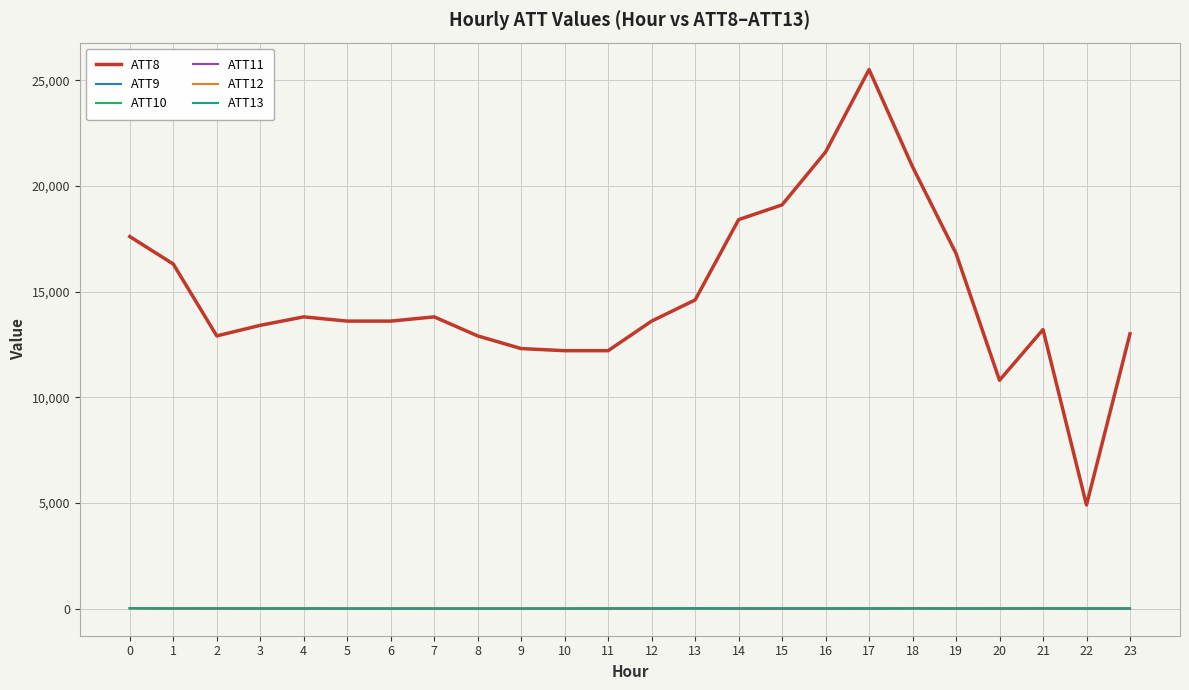

After their last crossing, which series has the higher values: ATT13 or ATT12?

ATT13